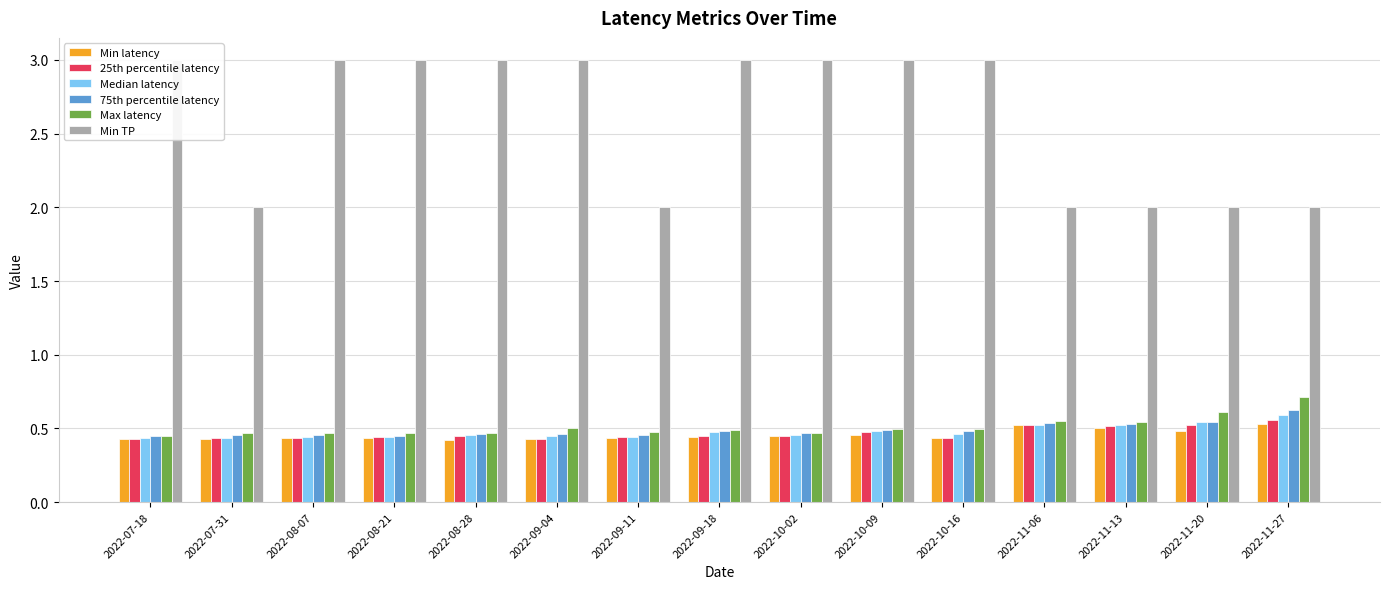

True or false: 75th percentile latency has a value of 0.8 at 2022-07-31.

False